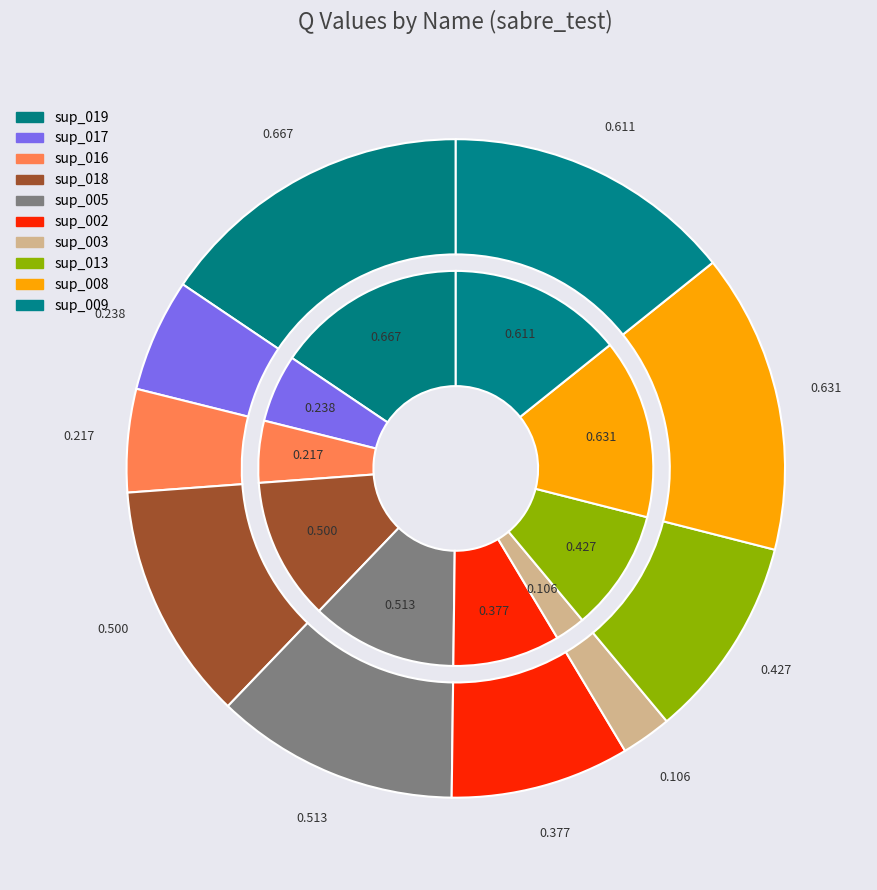

What is the largest slice in the pie chart?

sup_019